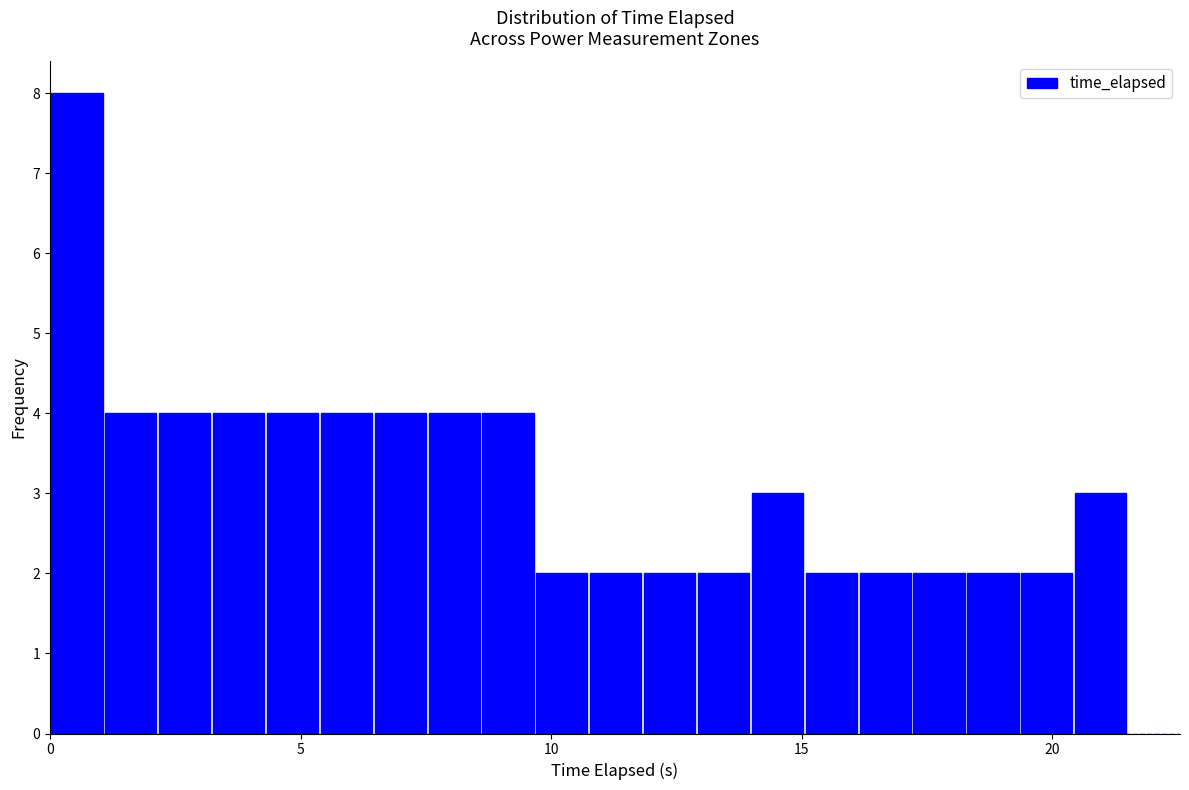

Around what value on the x-axis is the tallest bar? Give the approximate position of its centre, as read against the axis.

0.5